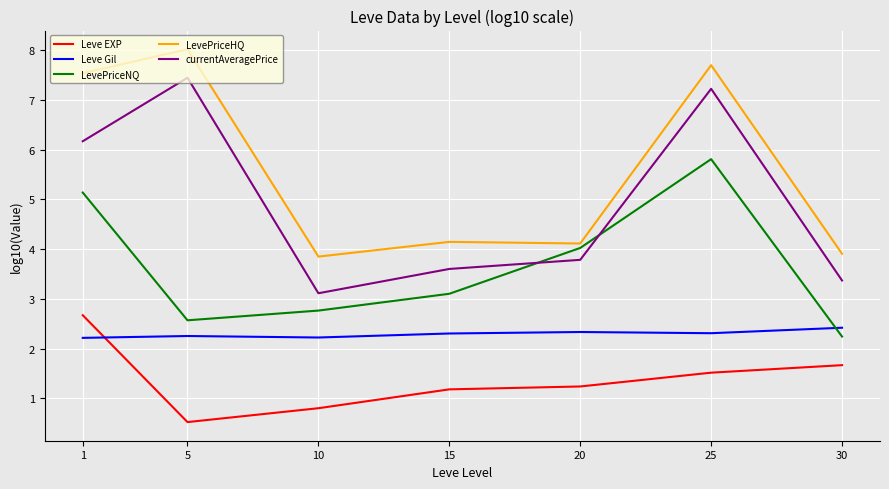

What is the lowest value of the Leve EXP series?

0.5